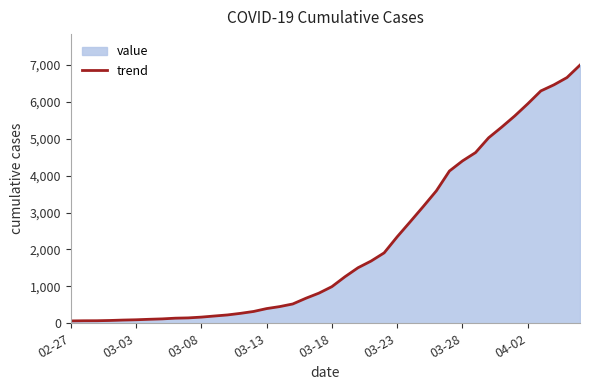

What is the difference between the maximum and minimum values?

6931